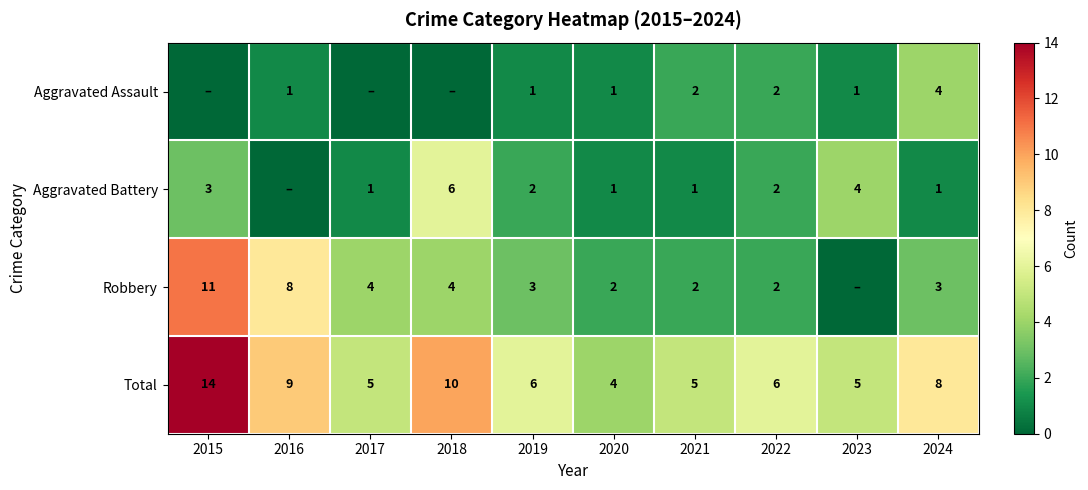

What is the minimum value for Total?

4